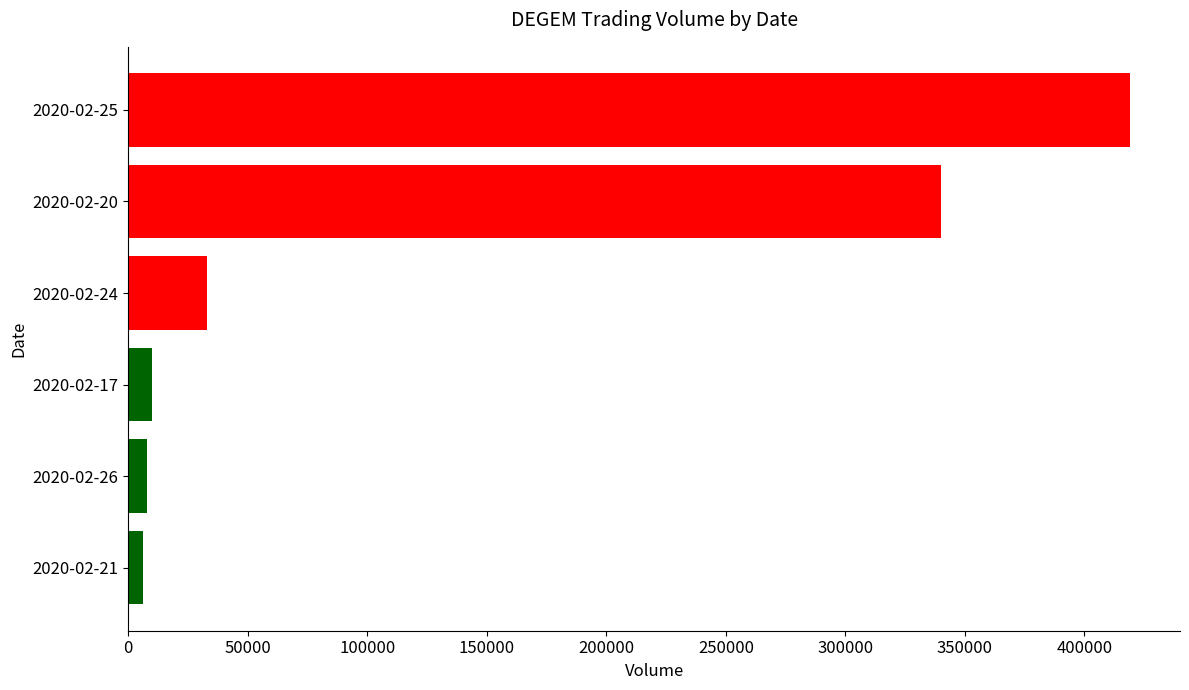

What is the difference between the second highest and minimum values?

334000